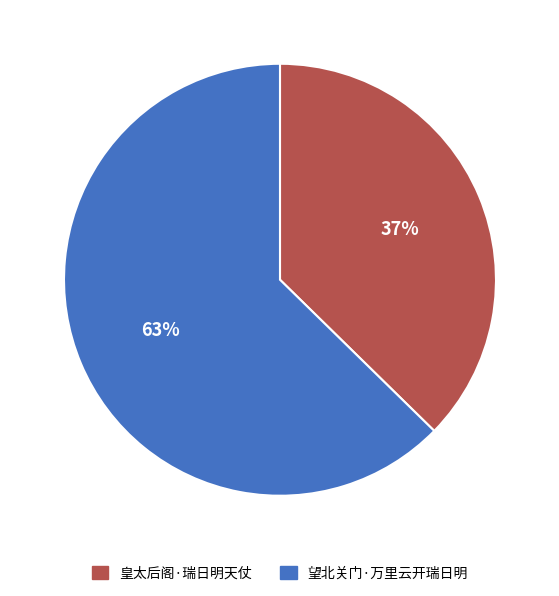

To the nearest percent, what percentage of the pie is 皇太后阁·瑞日明天仗?

37%